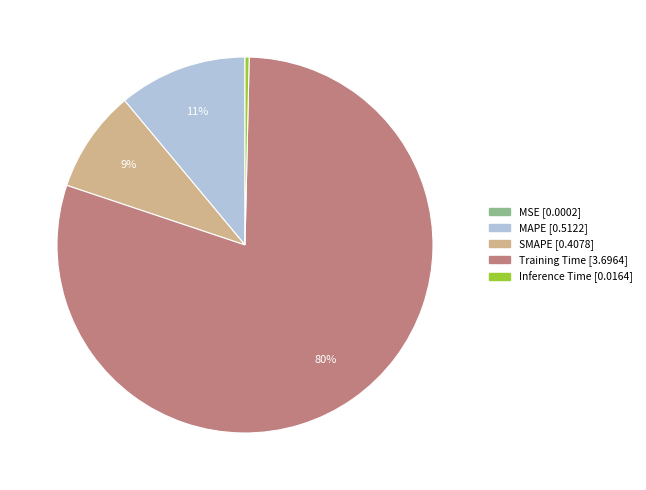

Combined, do SMAPE and Inference Time account for over 50%?

No